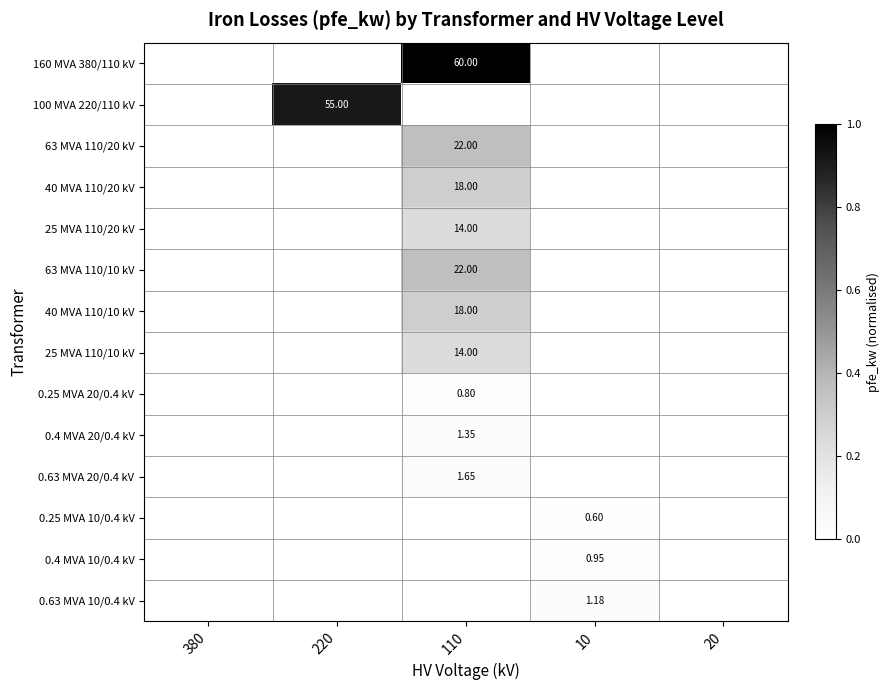

How many positive values does the 40 MVA 110/10 kV series have?

1